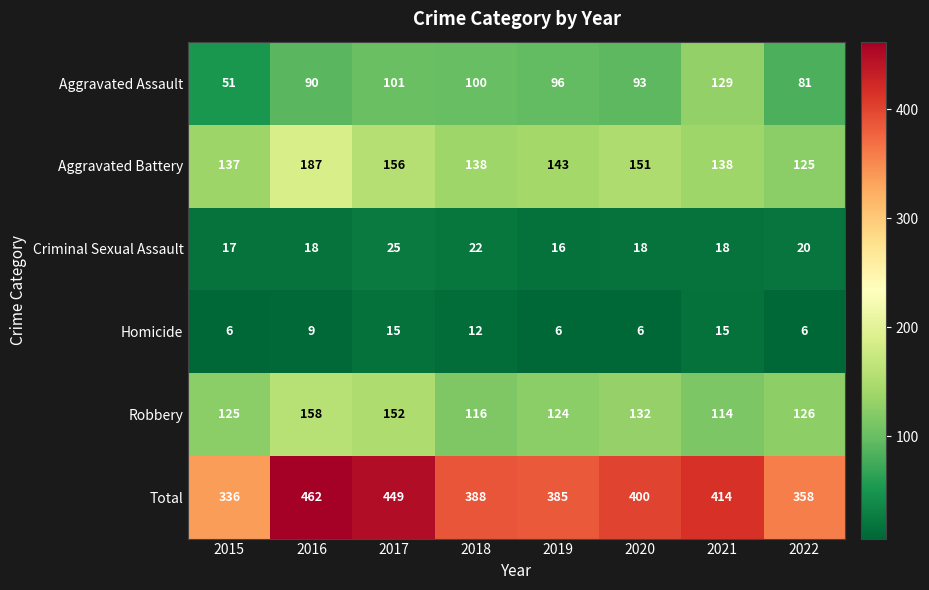

How many data points does each series have?

8